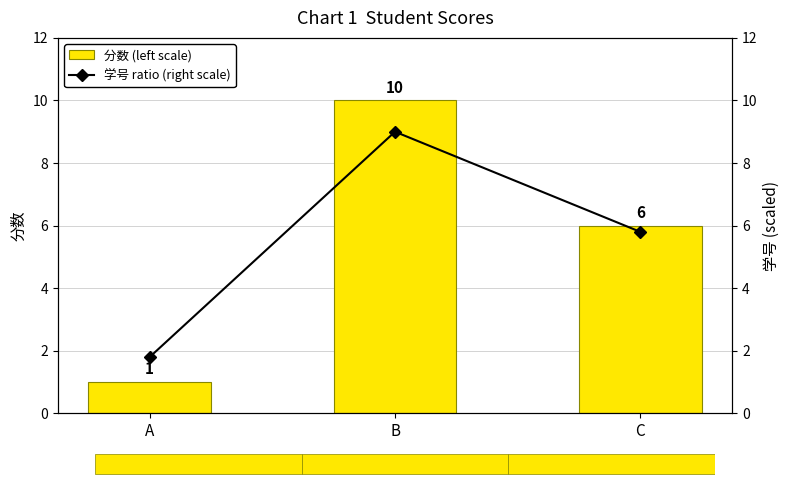

Where is 学号 ratio (right scale) nearest to the value 5?

C